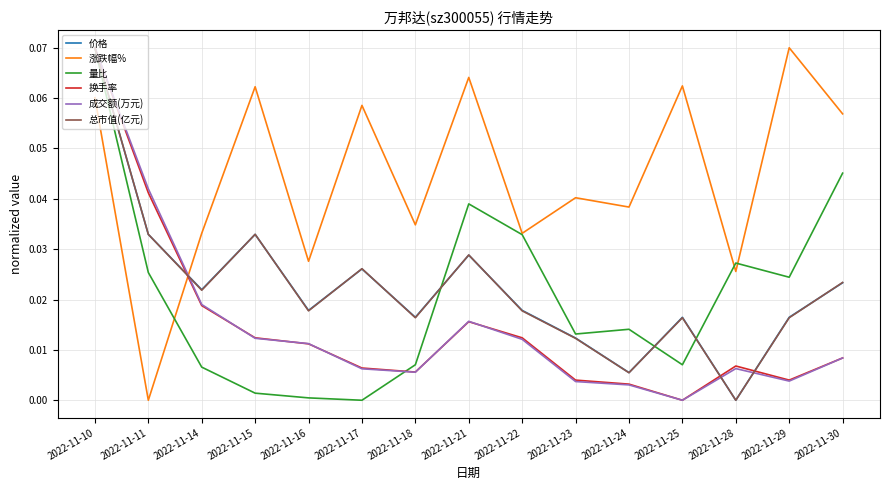

Between 2022-11-14 and 2022-11-24, which series saw the biggest shift?

价格